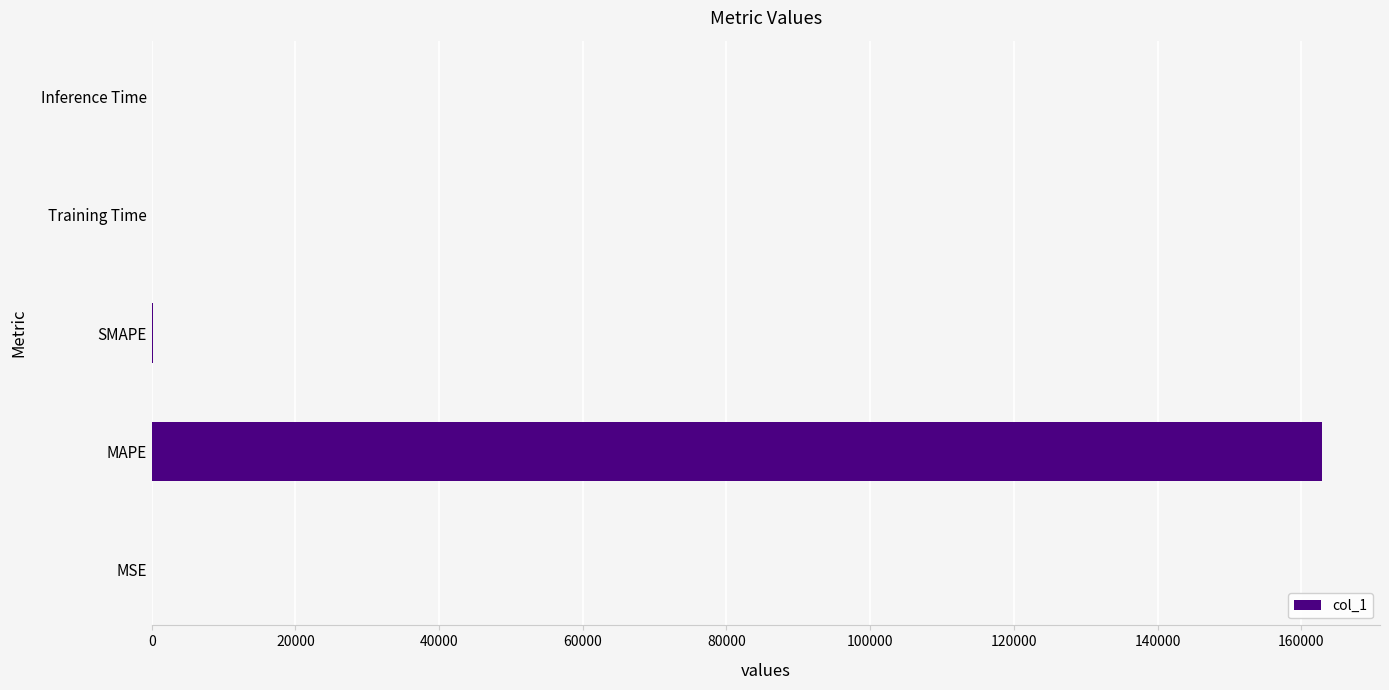

How many series are shown in this chart?

1